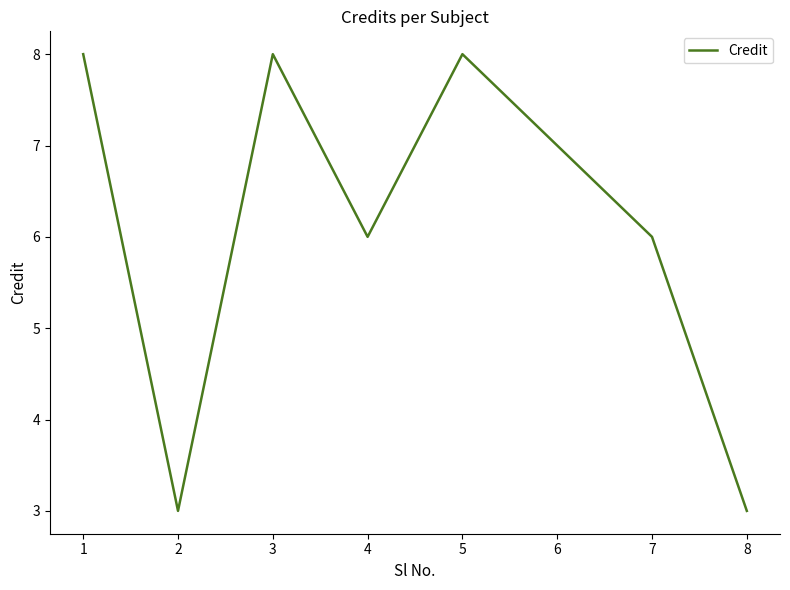

Is this an area chart (filled region under the line)?

No